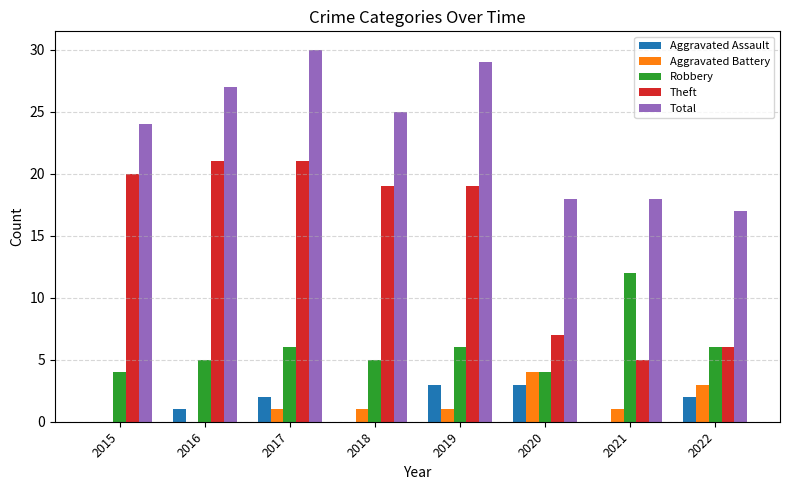

Is it true that Theft equals 3 at 2021?

False